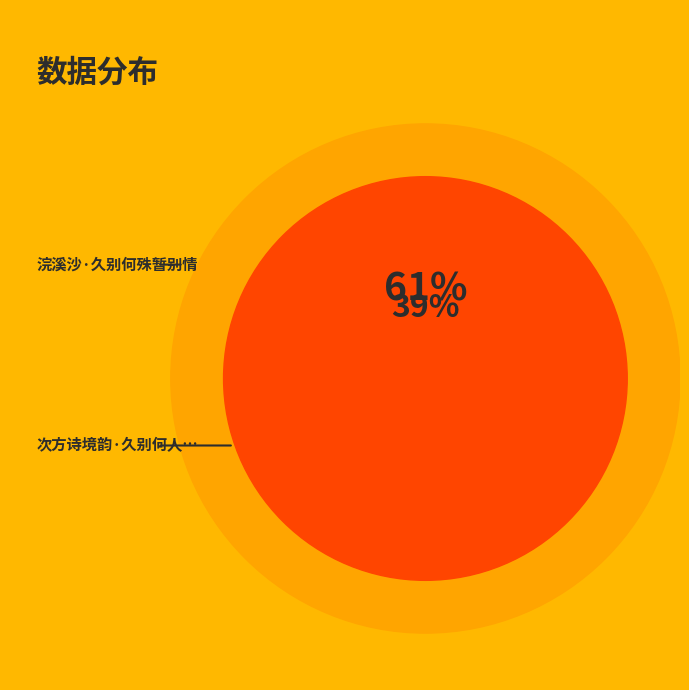

Is it true that 浣溪沙·久别何殊暂别情 is 50% of the pie?

False